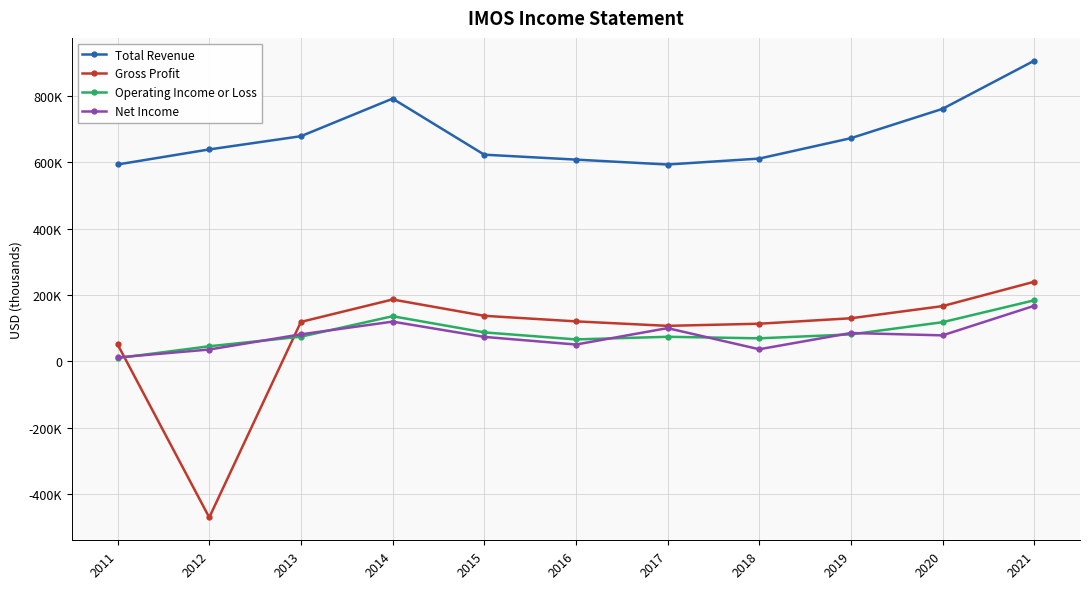

Is the value of Total Revenue at 2014 greater than the value of Operating Income or Loss at 2015?

Yes